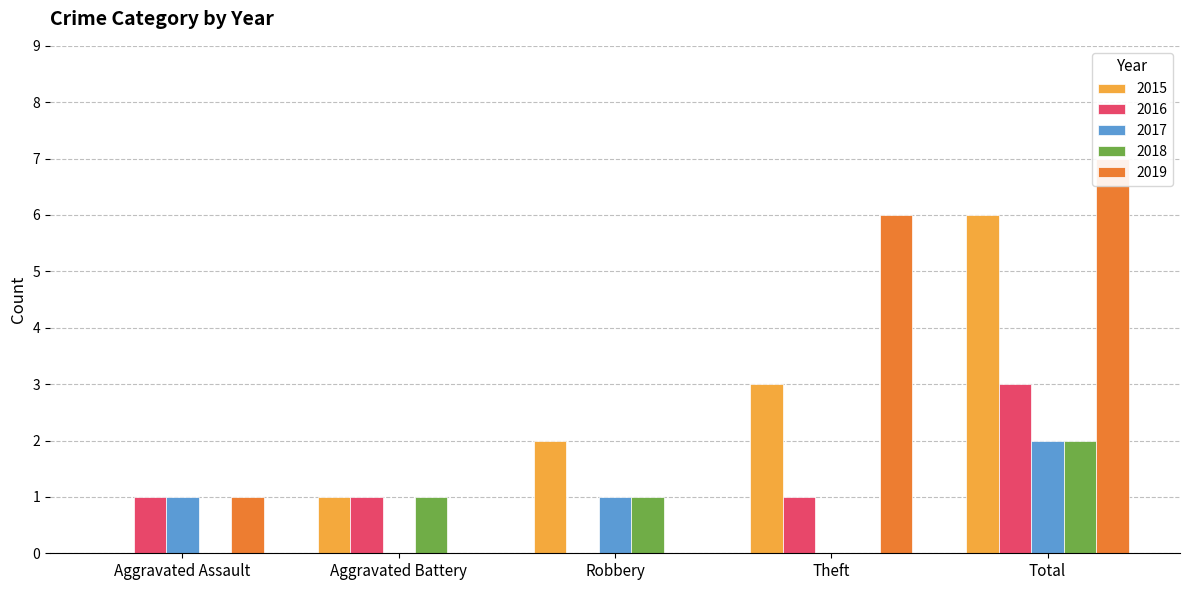

What is the label of the 1st bar from the left?

Aggravated Assault